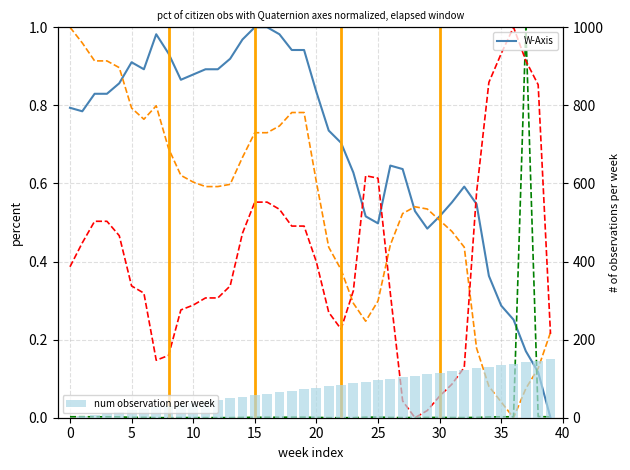

At which category is the sum across all series the highest?

39